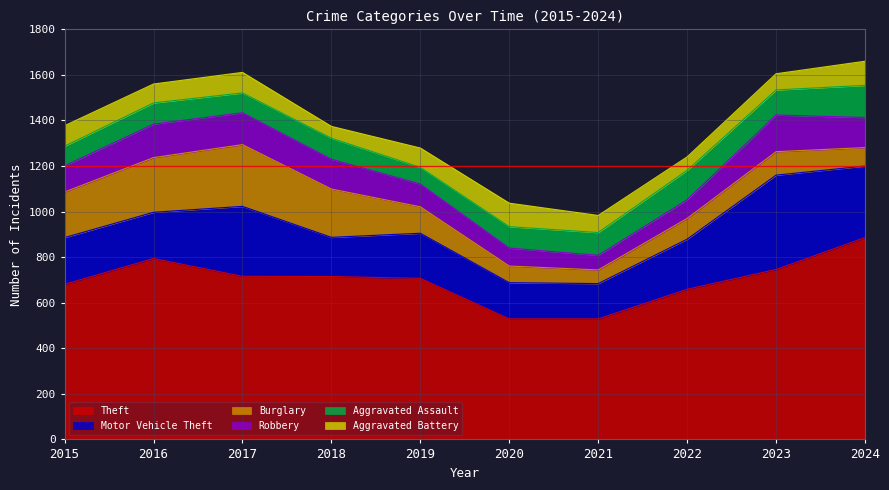

True or false: Theft has more than 0 points higher than both neighbors.

True